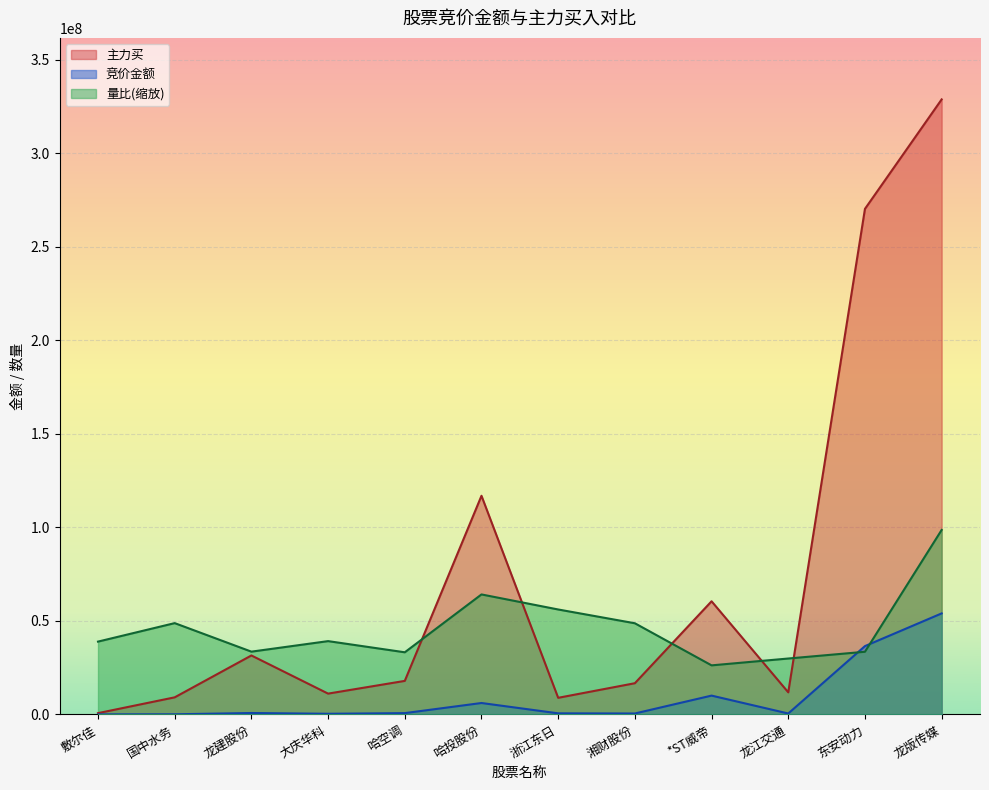

True or false: 主力买 and 竞价金额 intersect in this chart.

False